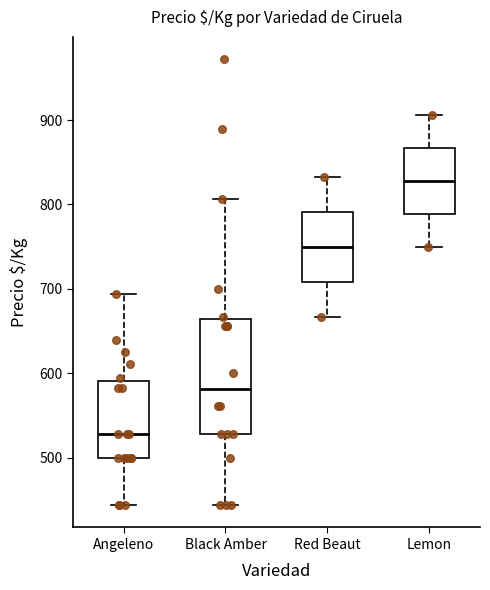

Reading left to right, transcribe this box plot: for each box, give where its median line is, the range the box spans, and where its two whiskers end, as read against the y-axis. The values are not printed on the chart, so give them approximately, as read against the axis.

Angeleno: median 530, box 500 to 590, whiskers 440 to 690
Black Amber: median 580, box 530 to 660, whiskers 440 to 810
Red Beaut: median 750, box 710 to 790, whiskers 670 to 830
Lemon: median 830, box 790 to 870, whiskers 750 to 910